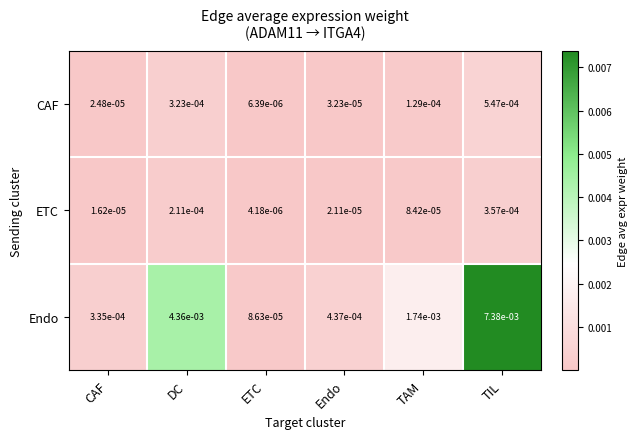

List the series in order of their peak value, lowest first.

ETC, CAF, Endo